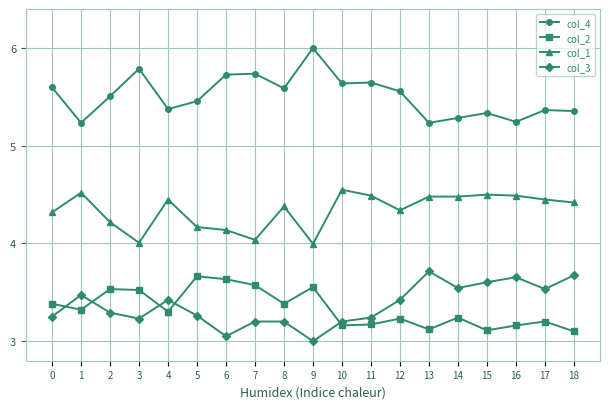

What is the difference between the maximum and minimum values in the col_2 series?

0.6